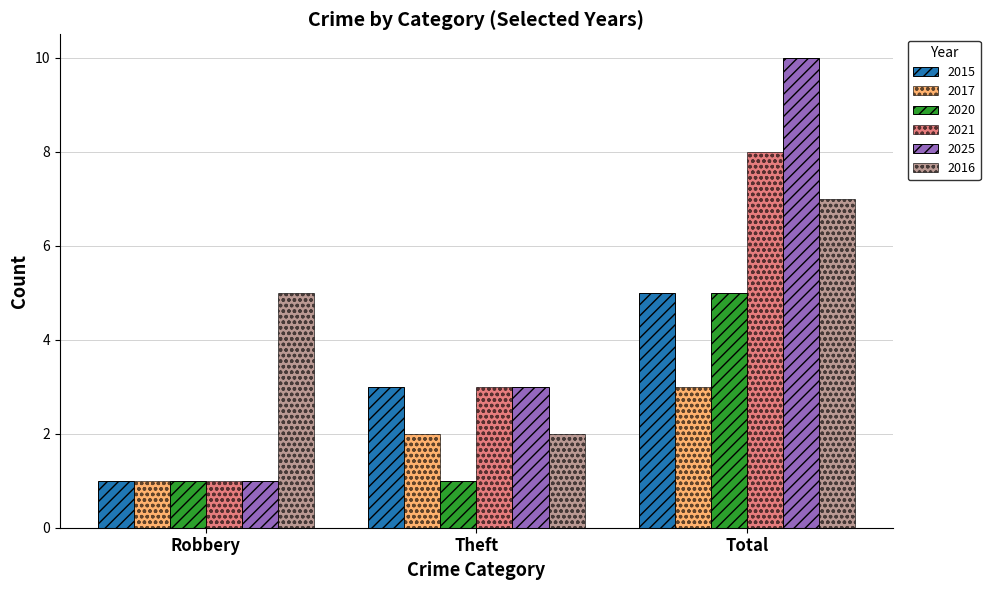

Which series has the widest spread of values?

2025